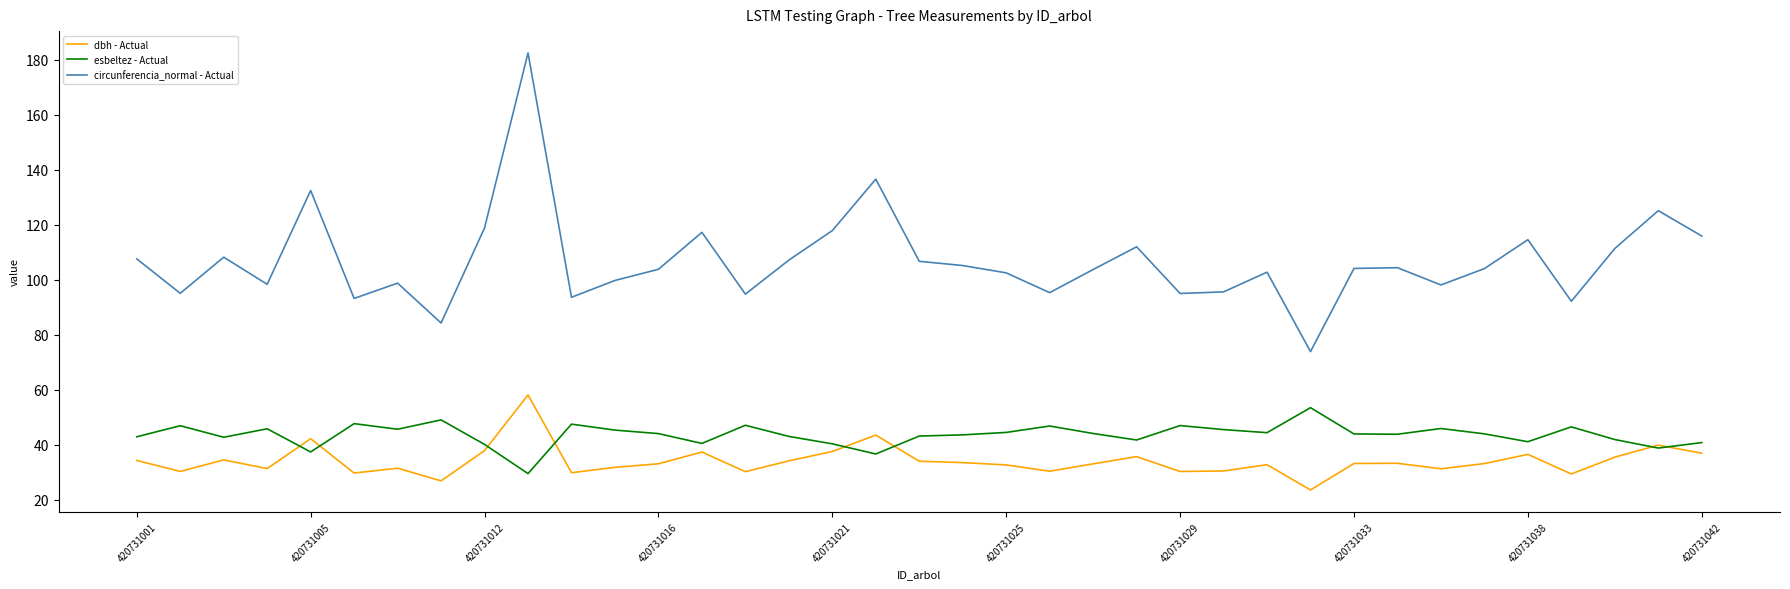

True or false: circunferencia_normal - Actual and esbeltez - Actual intersect in this chart.

False